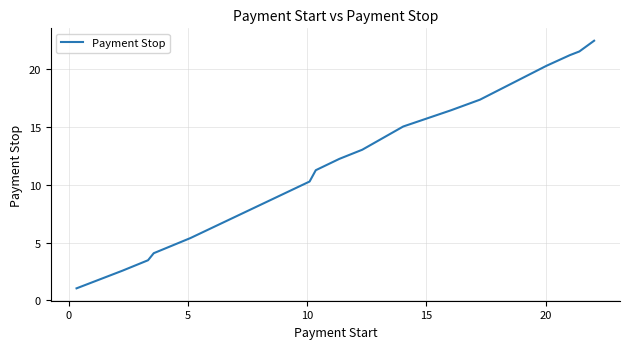

What is the smallest value displayed?

1.1